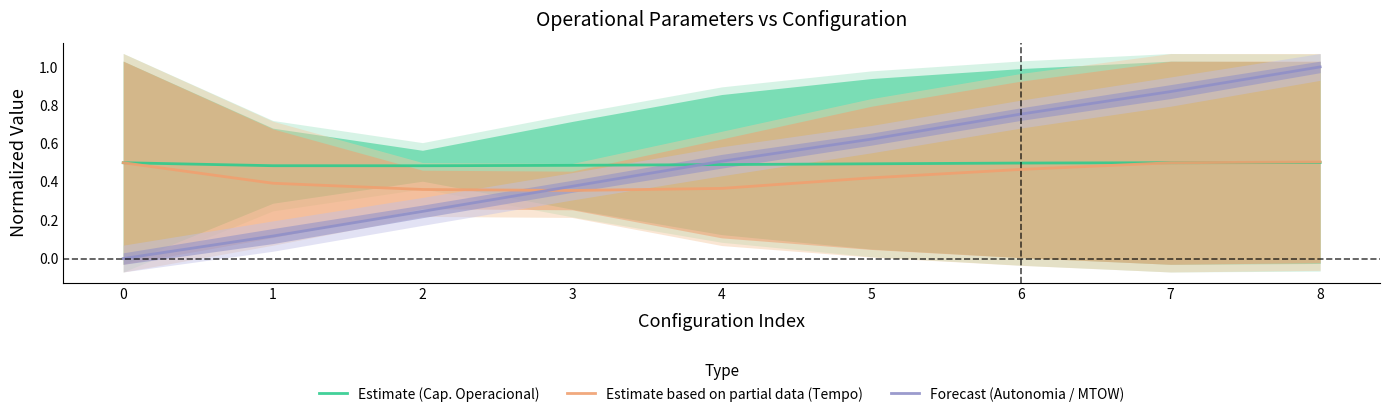

At how many categories does at least one series exceed 0?

9